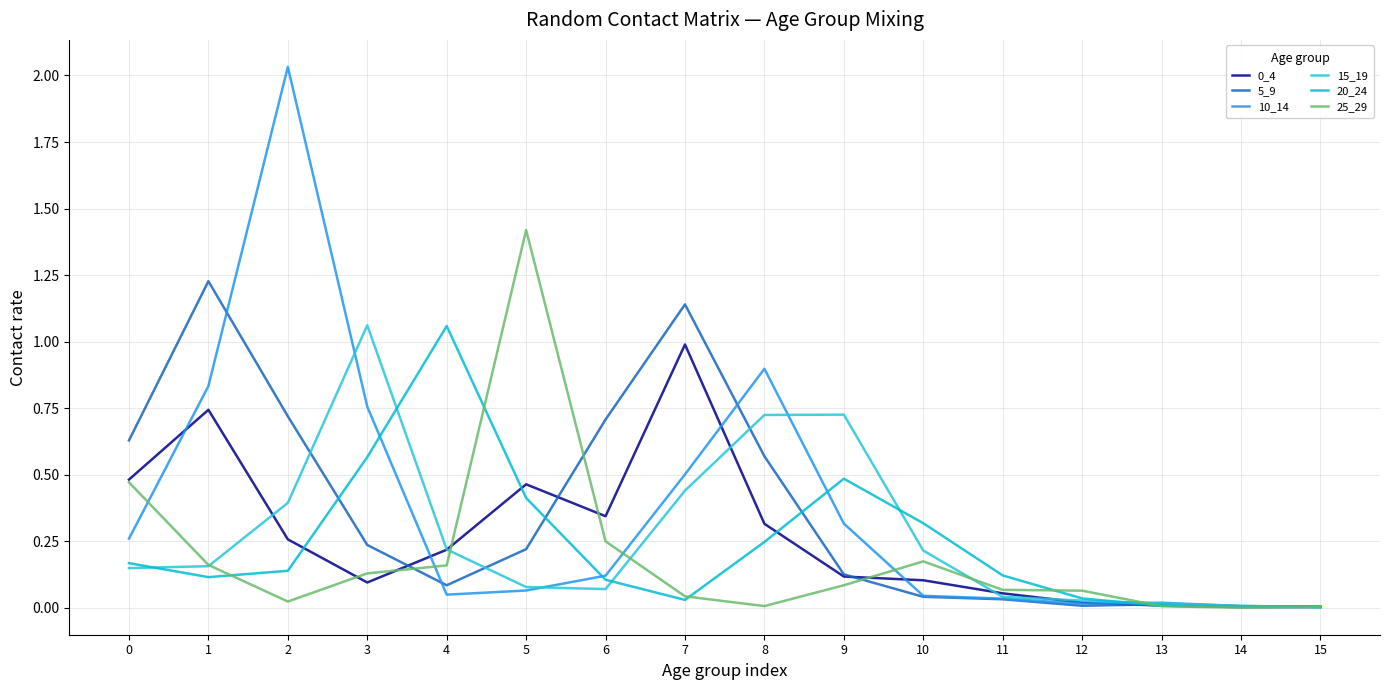

How many lines are shown in the chart?

6